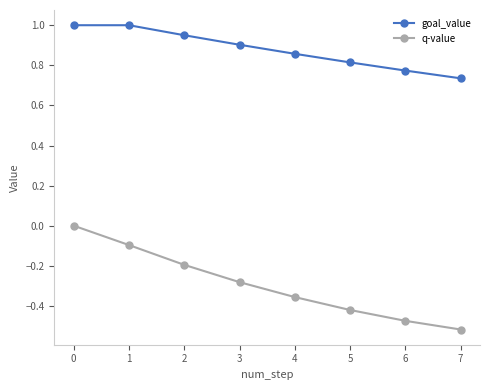

Rank the series at 2 from lowest to highest value.

q-value, goal_value